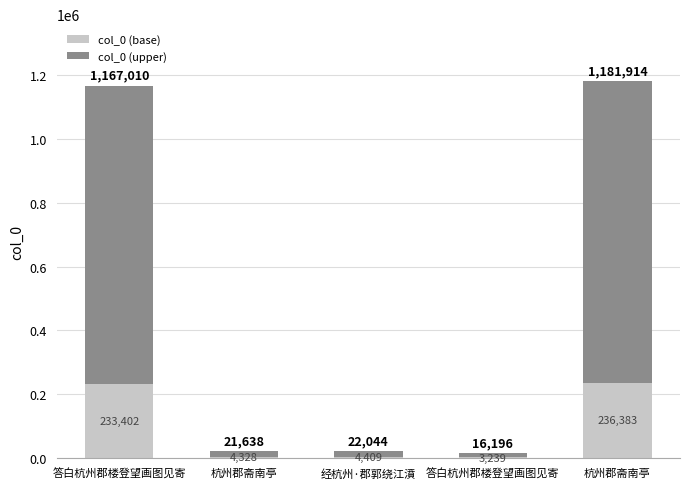

What are all the series names shown in the legend?

col_0 (base), col_0 (upper)